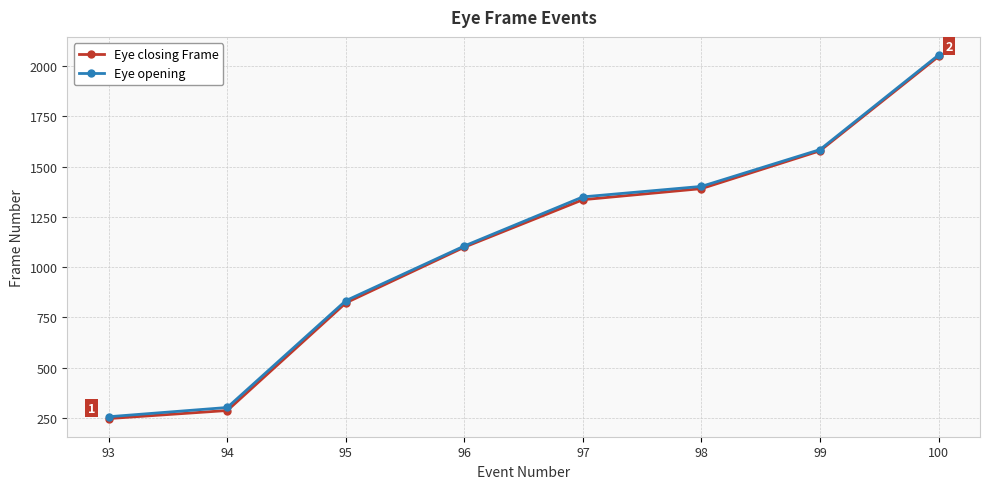

What is the value of the Eye closing Frame point at the 7th from the left?

1578